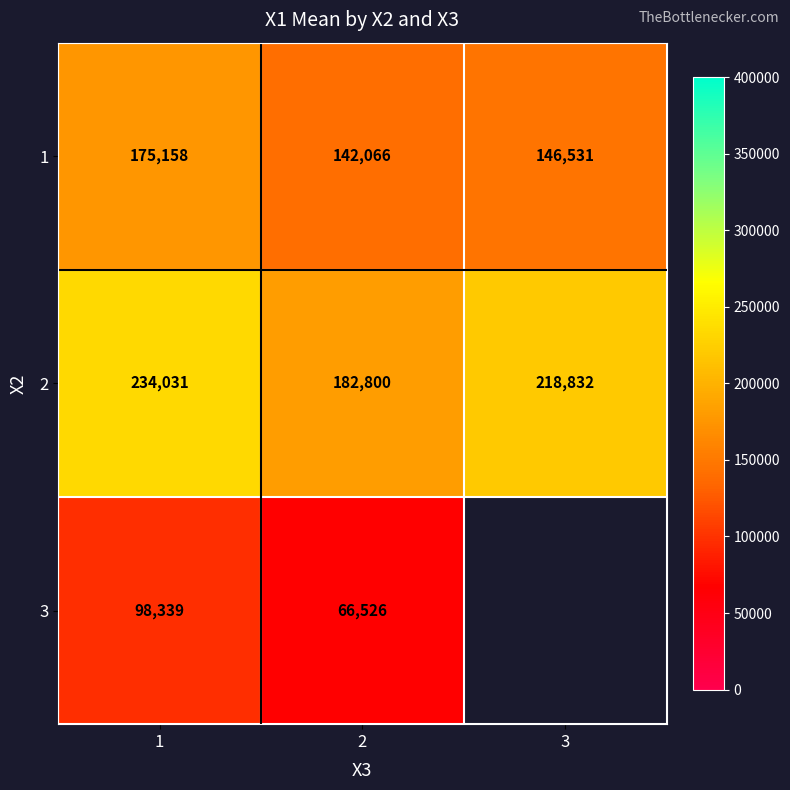

Is the value of 3 at 2 greater than the value of 2 at 1?

No